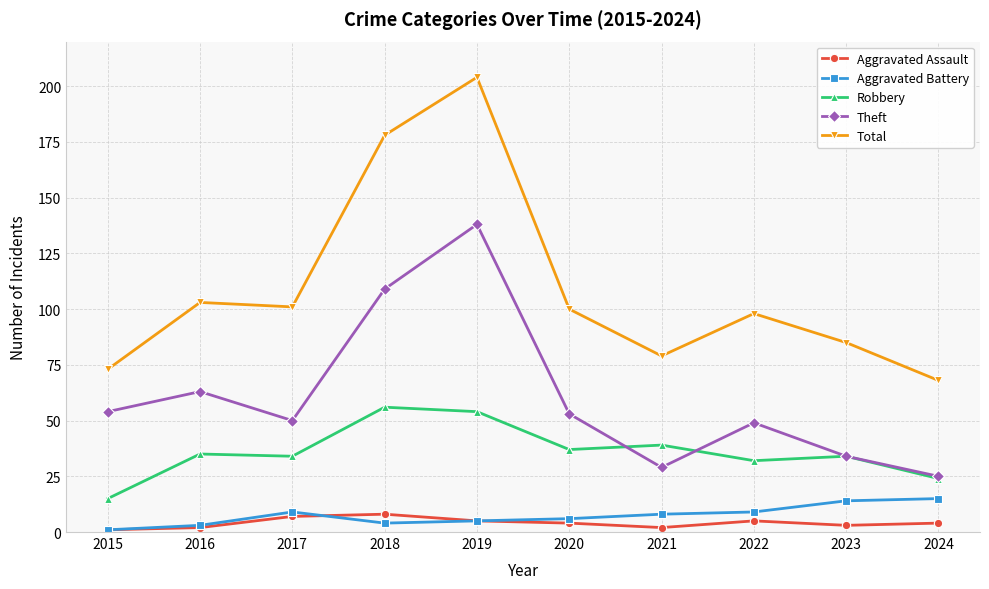

Is this an area chart (filled region under the line)?

No